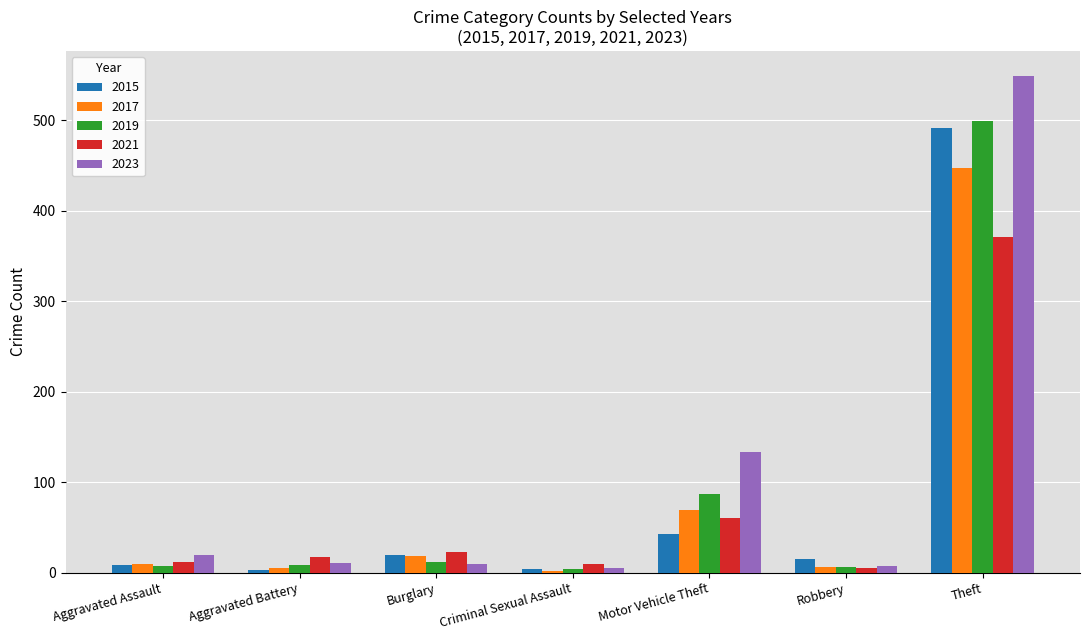

What is the difference between the maximum and minimum values in the 2017 series?

445